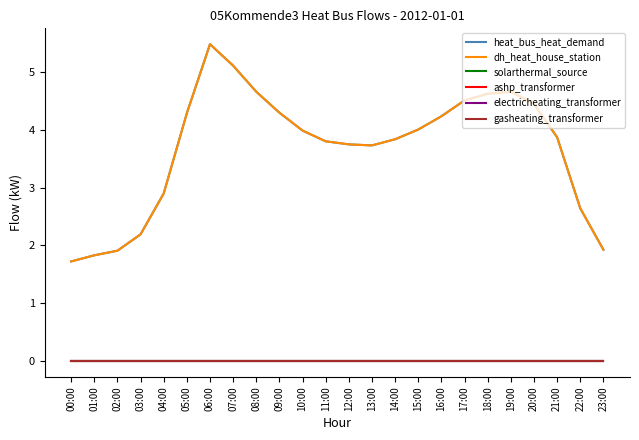

How many distinct data groups are displayed?

6